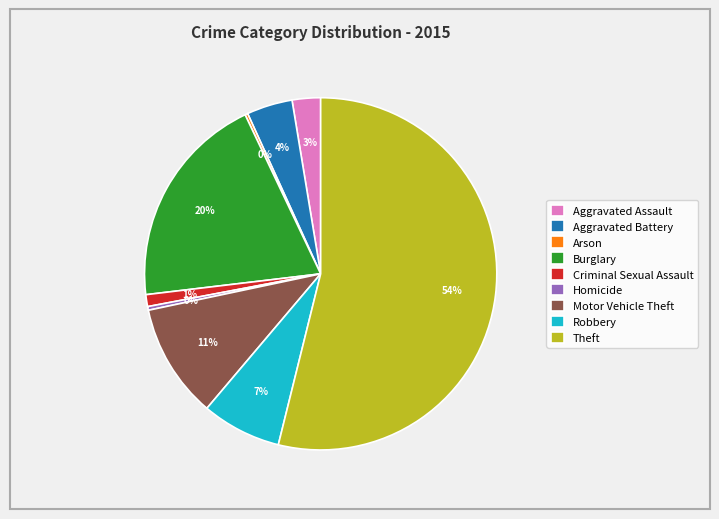

What is the ratio of the value at Aggravated Assault to the value at Robbery?

0.4